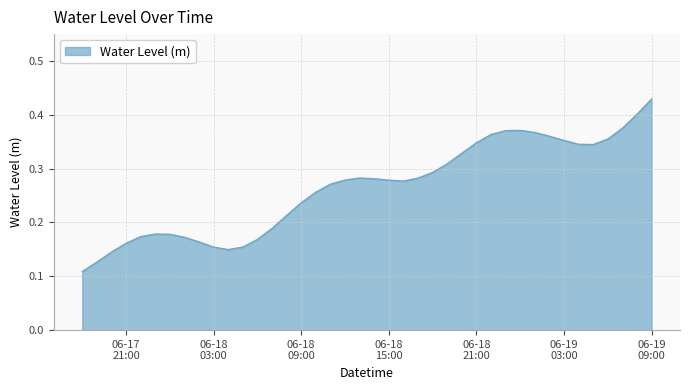

How many lines are shown in the chart?

1